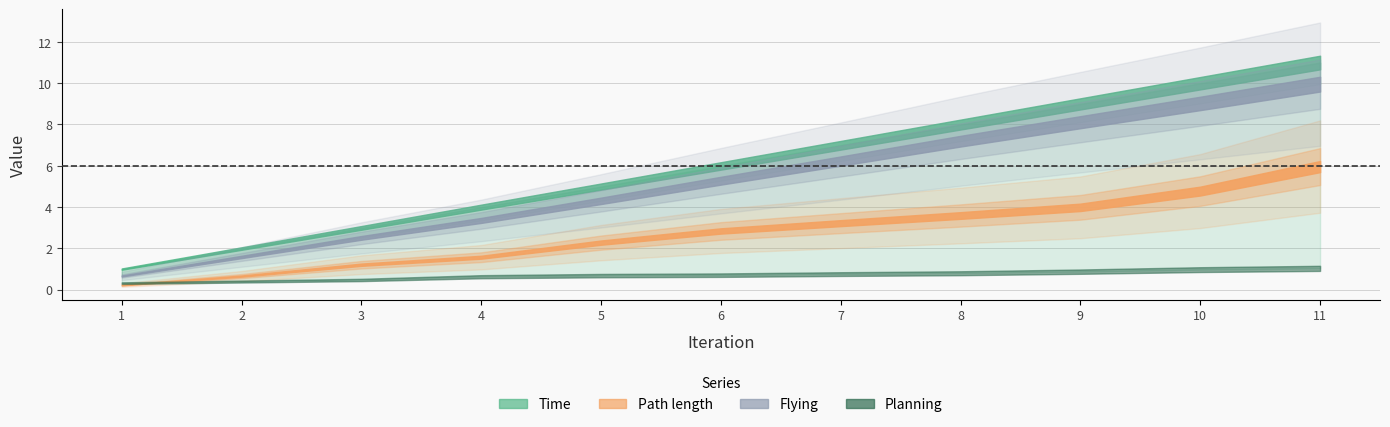

True or false: Planning and Path length cross at least once.

True